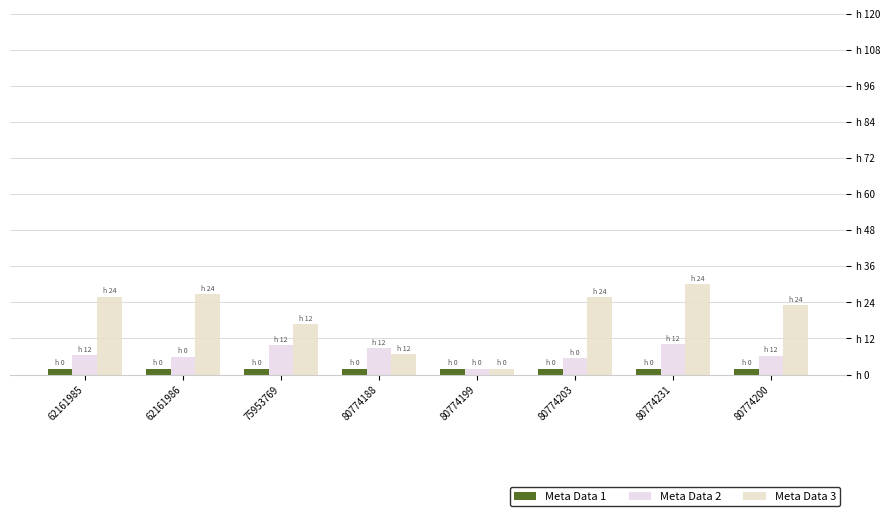

List the labels in order of Meta Data 3 value, largest first.

80774231, 62161986, 62161985, 80774203, 80774200, 75953769, 80774188, 80774199